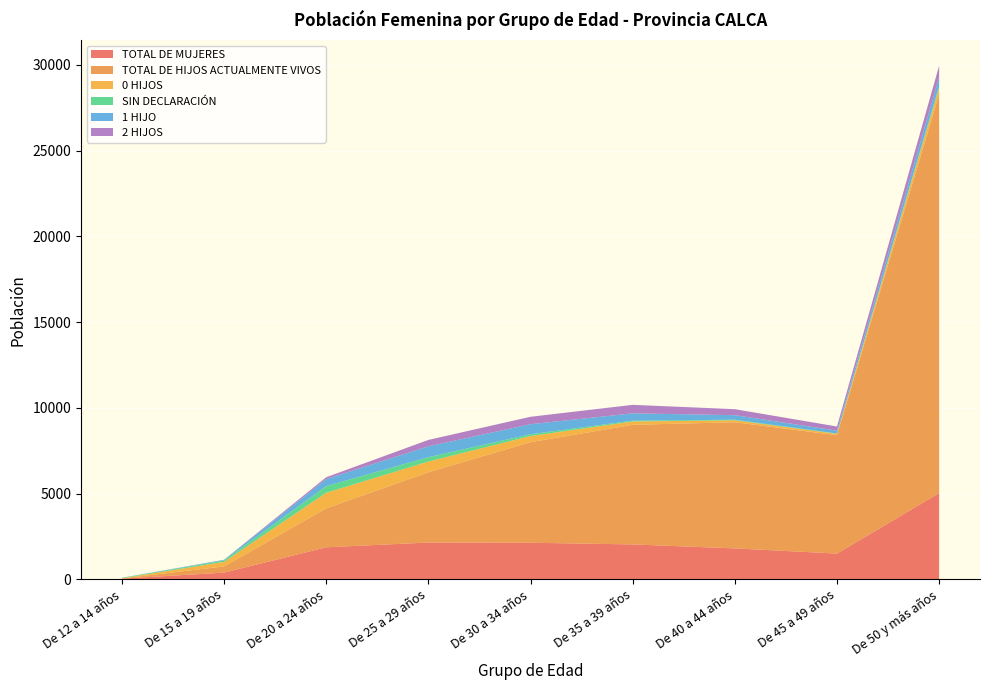

Reading right to left, what are all the values shown in this chart?

TOTAL DE MUJERES: 5024	1500	1801	2034	2131	2143	1866	390	37
TOTAL DE HIJOS ACTUALMENTE VIVOS: 23243	6899	7357	6973	5863	4098	2270	360	15
0 HIJOS: 394	86	113	193	360	625	909	265	11
SIN DECLARACIÓN: 93	16	34	49	106	254	388	81	24
1 HIJO: 526	166	264	428	583	633	413	35	2
2 HIJOS: 668	241	350	495	433	374	105	7	0